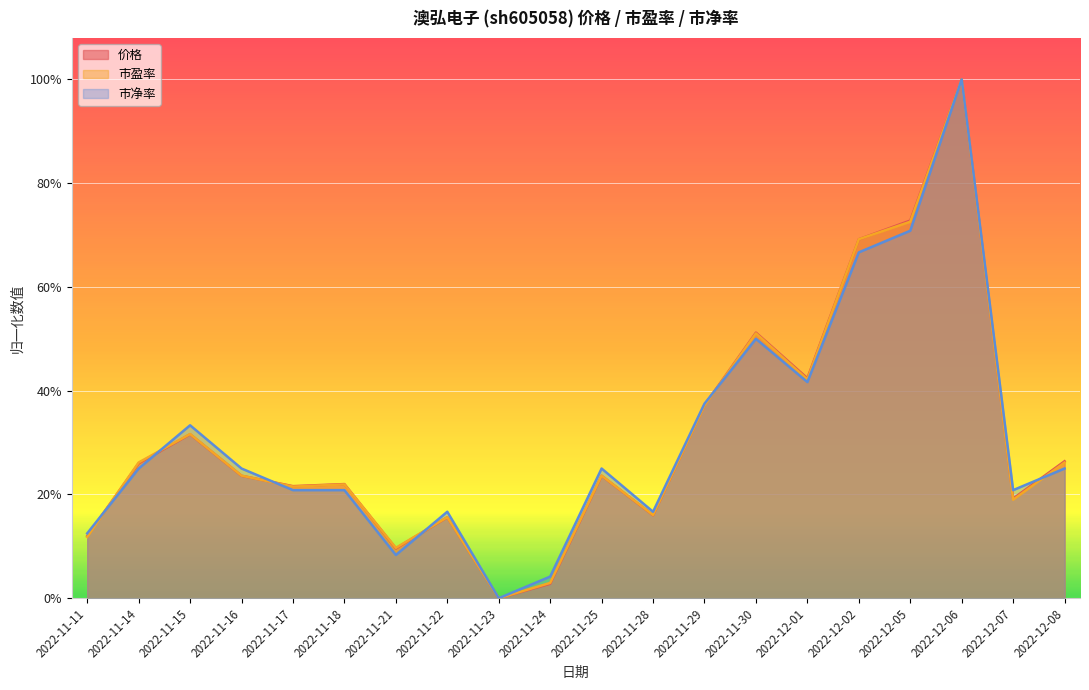

Does the chart display data point markers on the line(s)?

No